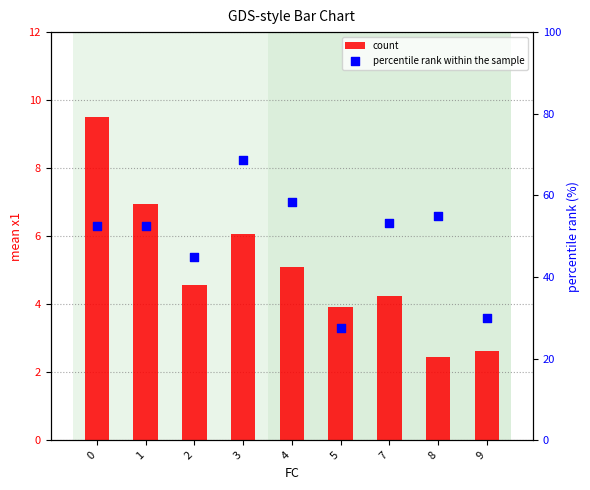

Which series has the largest total across all categories?

percentile rank within the sample